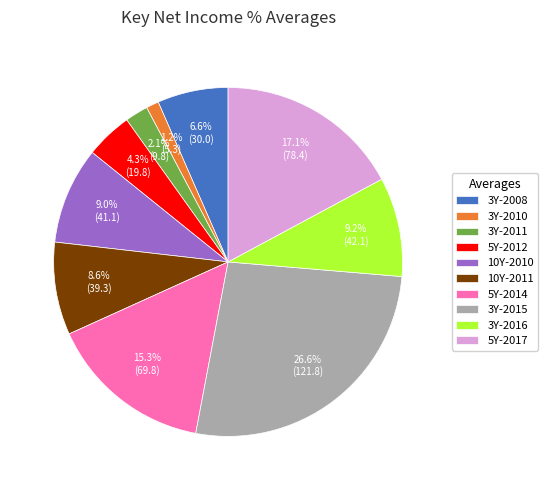

Does any single category account for the majority?

No